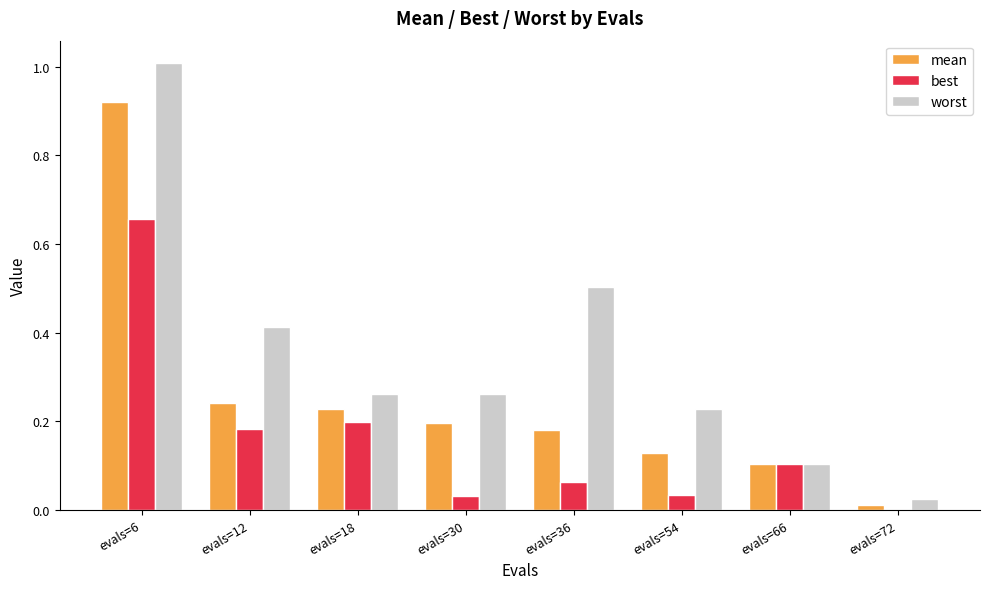

Between evals=36 and evals=72, which series saw the biggest shift?

worst